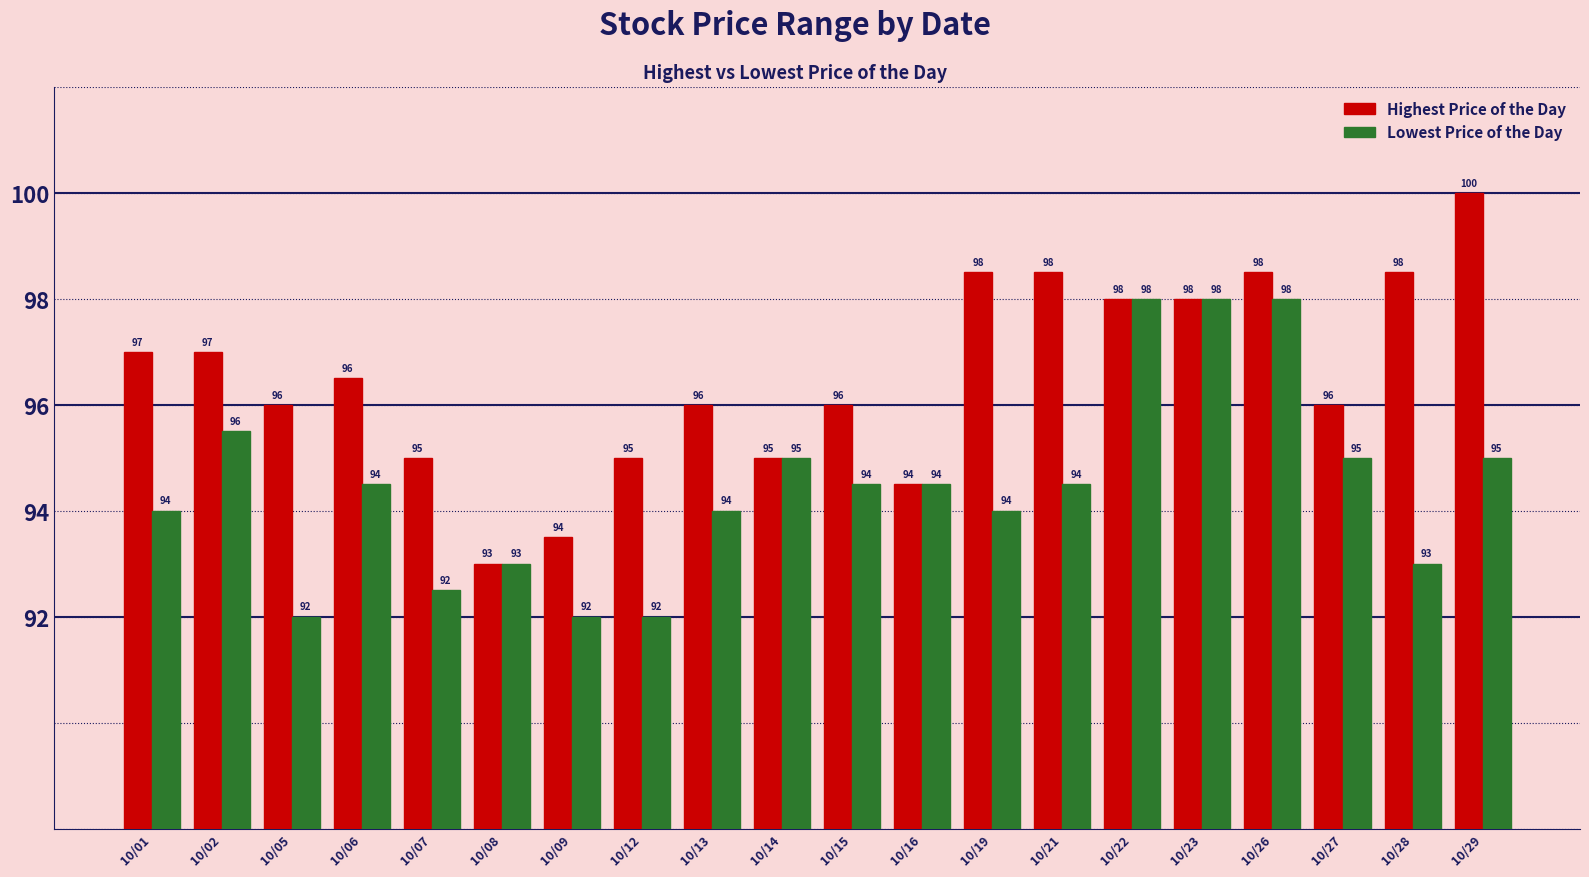

Is the value of Lowest Price of the Day at 10/14 greater than the value of Highest Price of the Day at 10/21?

No